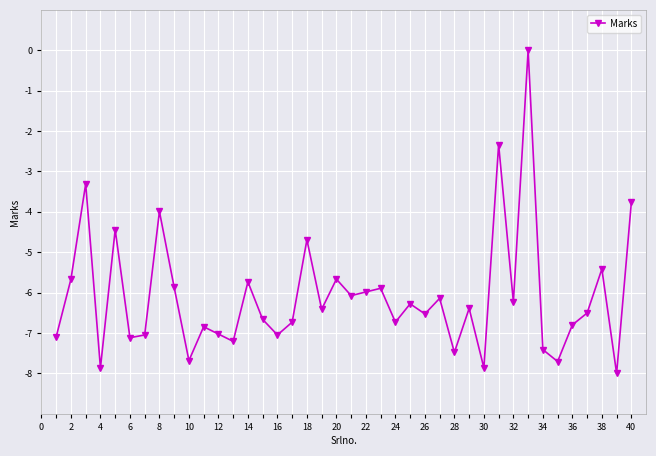

Reading left to right, transcribe all the data shown in this chart.

-7.1	-5.7	-3.3	-7.9	-4.4	-7.1	-7.0	-4.0	-5.9	-7.7	-6.8	-7.0	-7.2	-5.7	-6.7	-7.0	-6.7	-4.7	-6.4	-5.7	-6.1	-6.0	-5.9	-6.7	-6.3	-6.5	-6.1	-7.5	-6.4	-7.9	-2.3	-6.2	0.0	-7.4	-7.7	-6.8	-6.5	-5.4	-8.0	-3.8